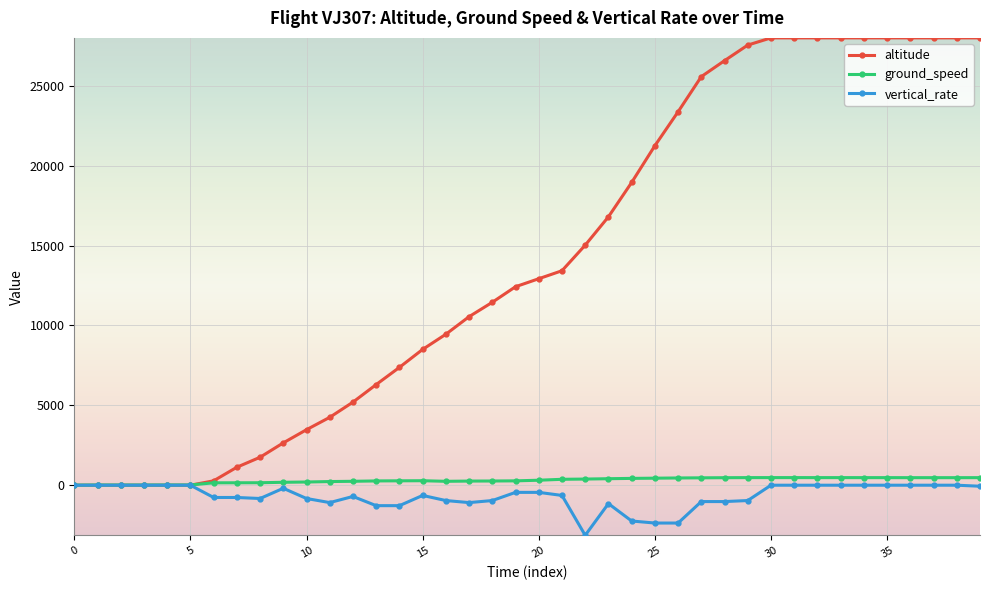

What is the maximum value shown in the chart?

28000